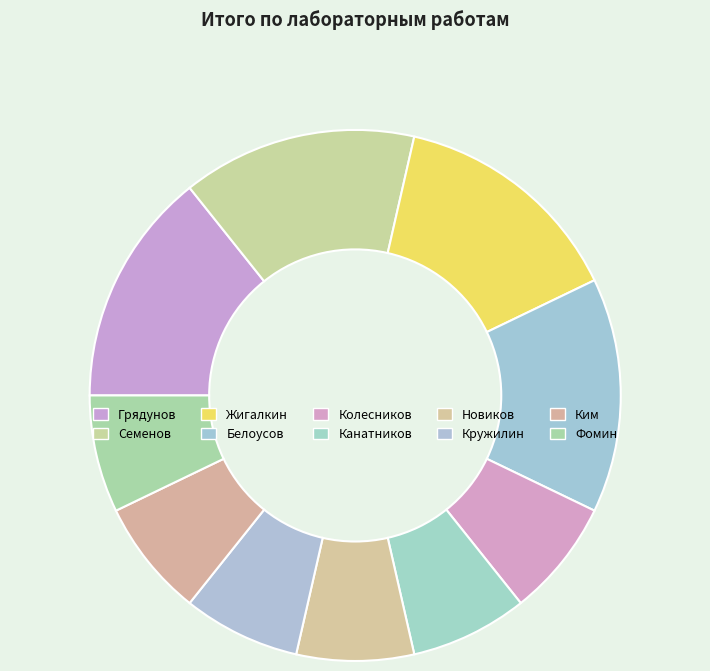

To the nearest percent, what portion does Жигалкин represent?

14%